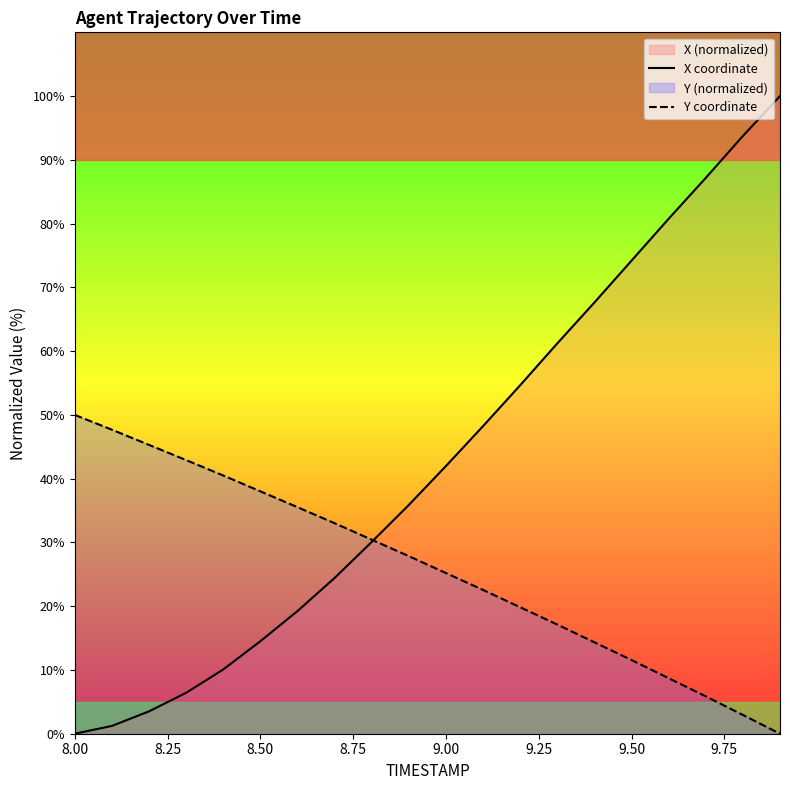

List the series in order of their overall mean, lowest first.

Y coordinate, X coordinate